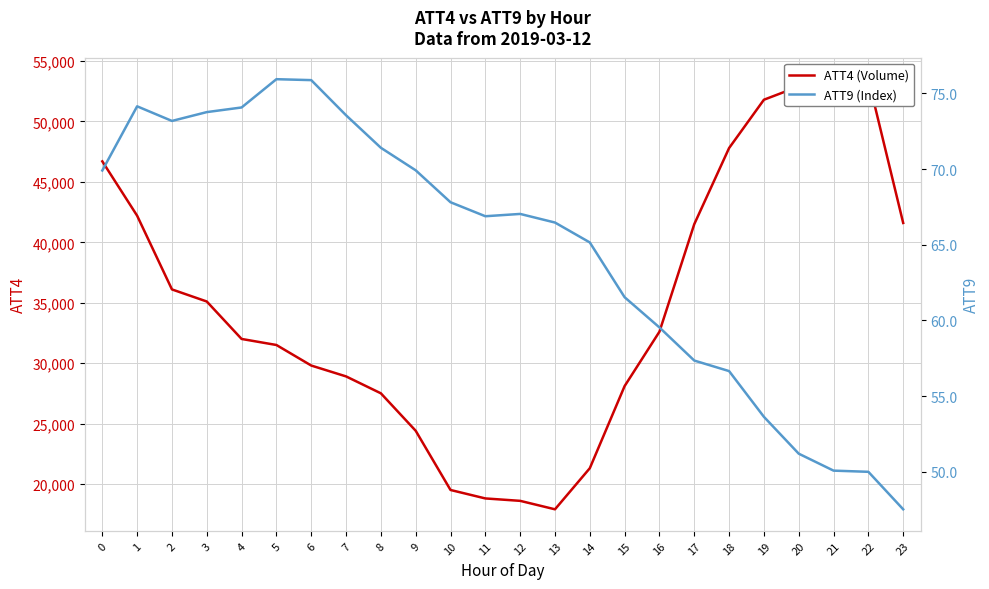

Reading left to right, what are all the values shown in this chart?

ATT4 (Volume): 46700.0	42200.0	36100.0	35100.0	32000.0	31500.0	29800.0	28900.0	27500.0	24400.0	19500.0	18800.0	18600.0	17900.0	21300.0	28100.0	32600.0	41500.0	47800.0	51800.0	52900.0	52200.0	53500.0	41600.0
ATT9 (Index): 69.9	74.1	73.2	73.8	74.1	75.9	75.9	73.6	71.4	69.9	67.8	66.9	67.0	66.5	65.2	61.5	59.5	57.3	56.6	53.6	51.2	50.1	50.0	47.5